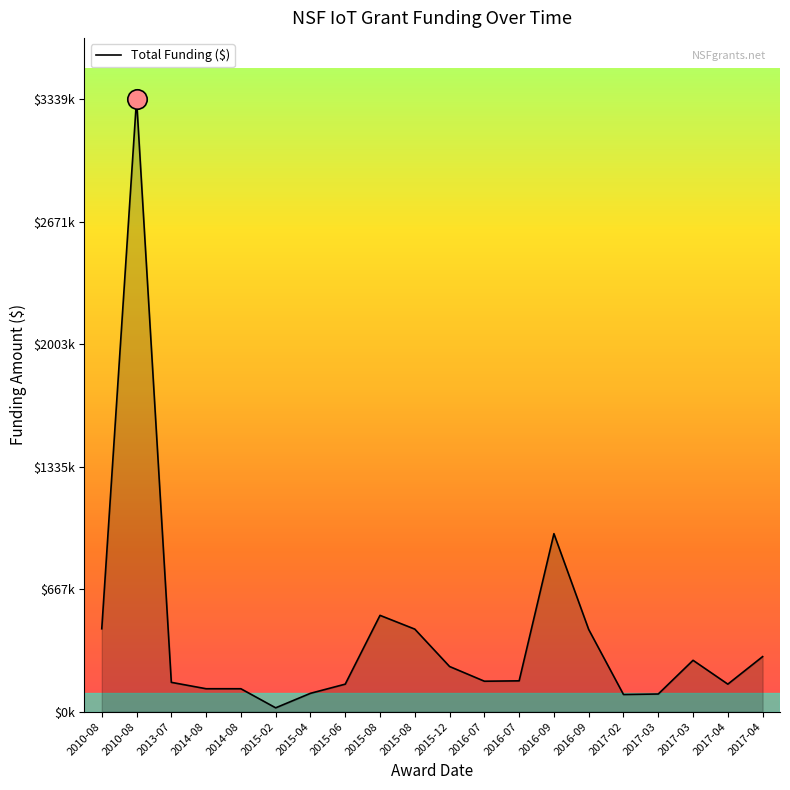

The value at 2015-04 is 146203. True or false?

False